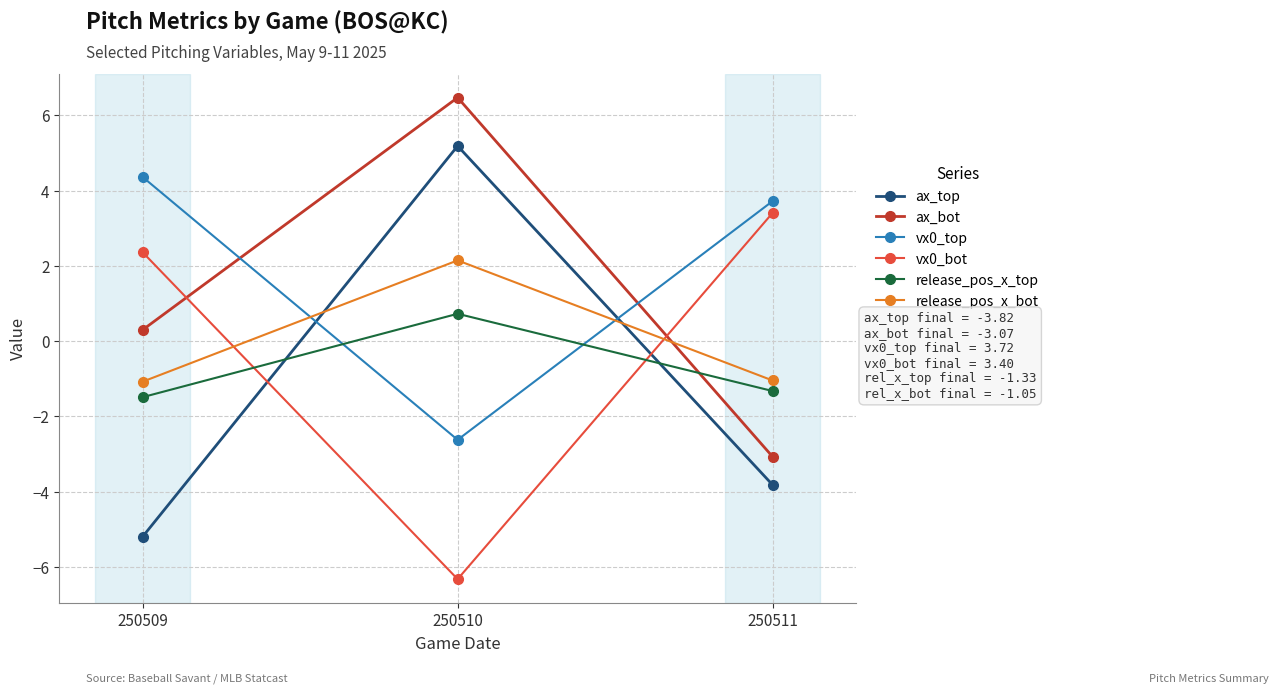

What is the value of the vx0_bot point at the 2nd from the left?

-6.3